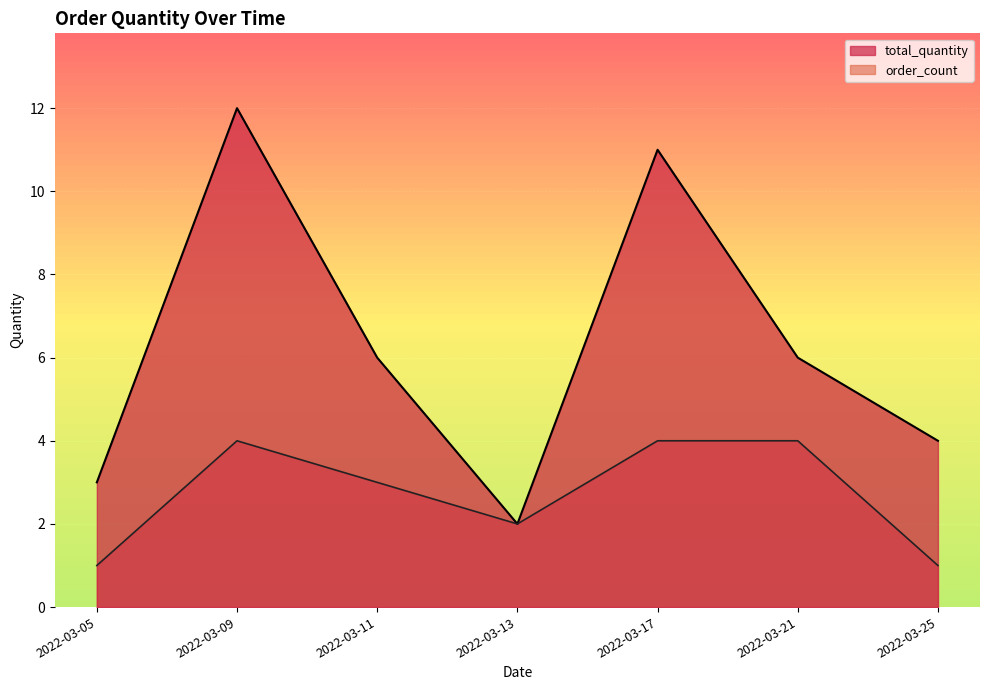

What is the difference between the highest and lowest values at 2022-03-05?

2